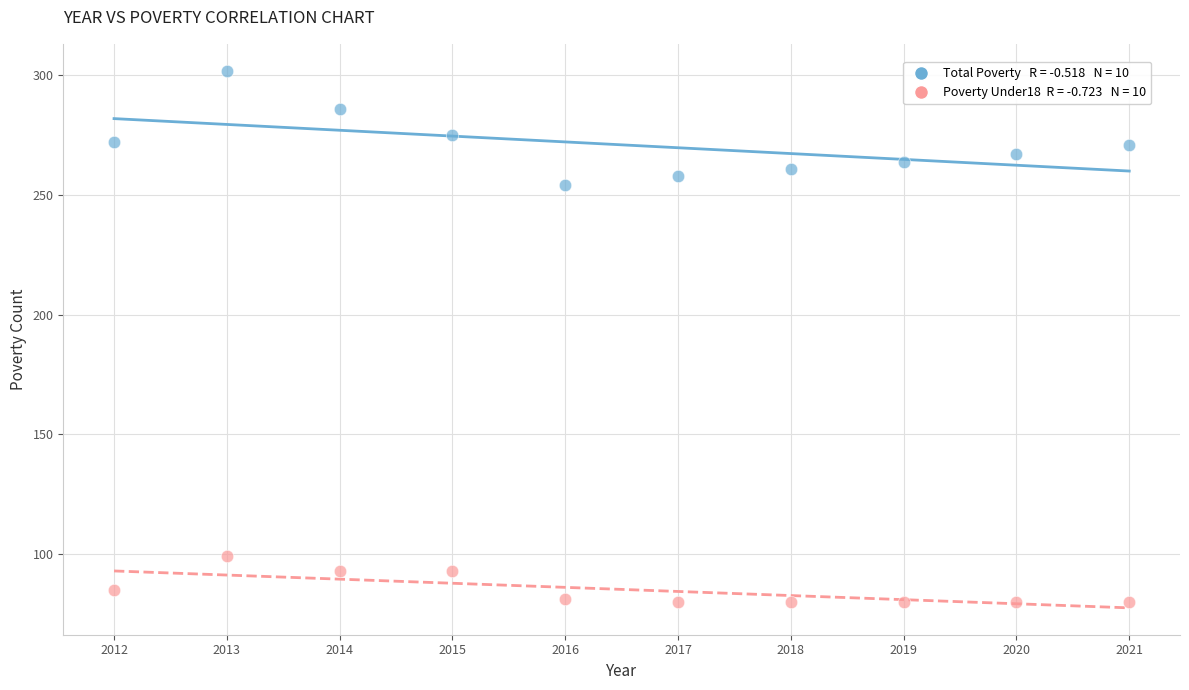

Across all series, what Y value is closest to 191?

254